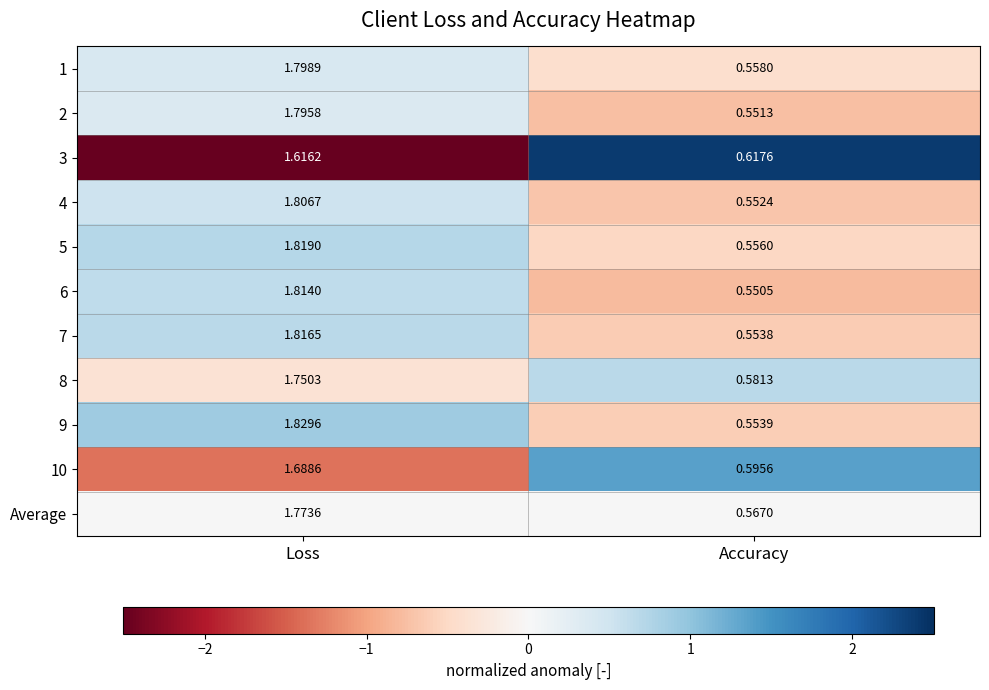

What is the spread (max minus min) of values at Loss?

0.2